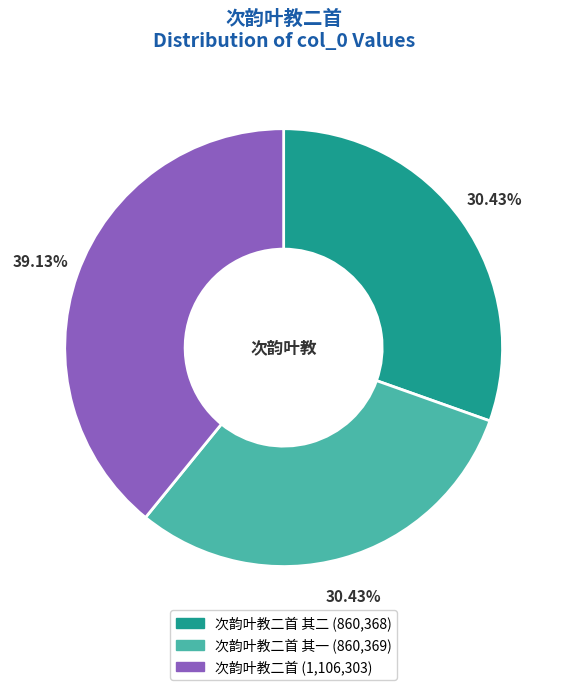

To the nearest percent, what is the difference between the largest and smallest slice percentages?

9%